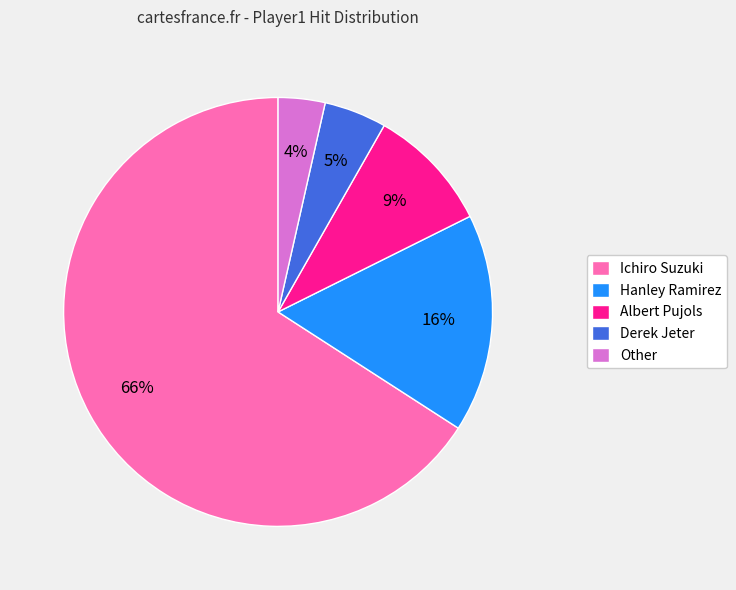

Which has a higher value, Albert Pujols or Derek Jeter?

Albert Pujols